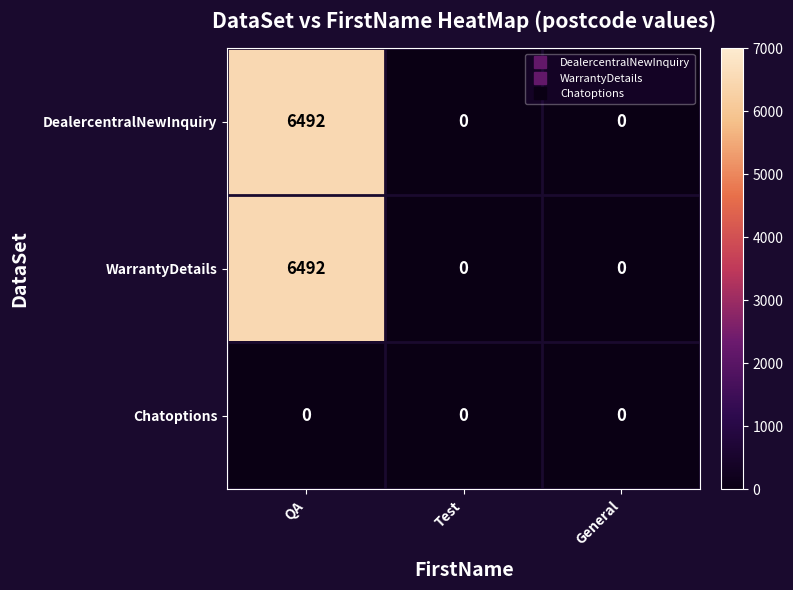

What is the sum of the DealercentralNewInquiry values at QA and General?

6492